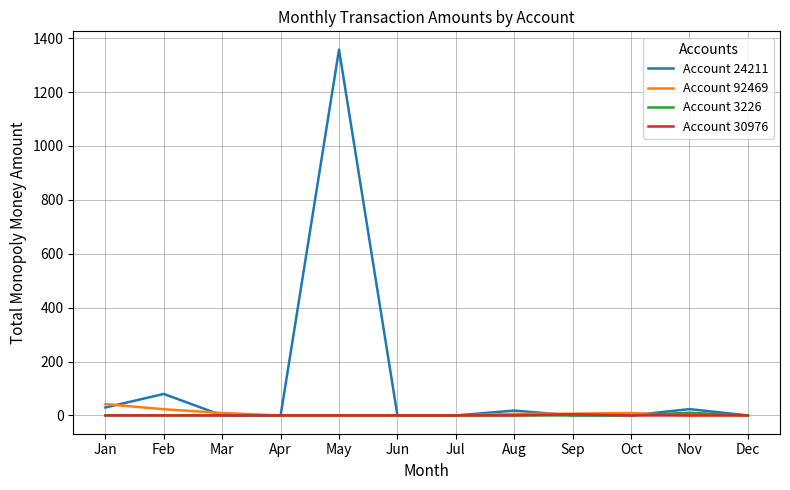

What is the difference between the maximum and minimum values in the Account 30976 series?

4.5